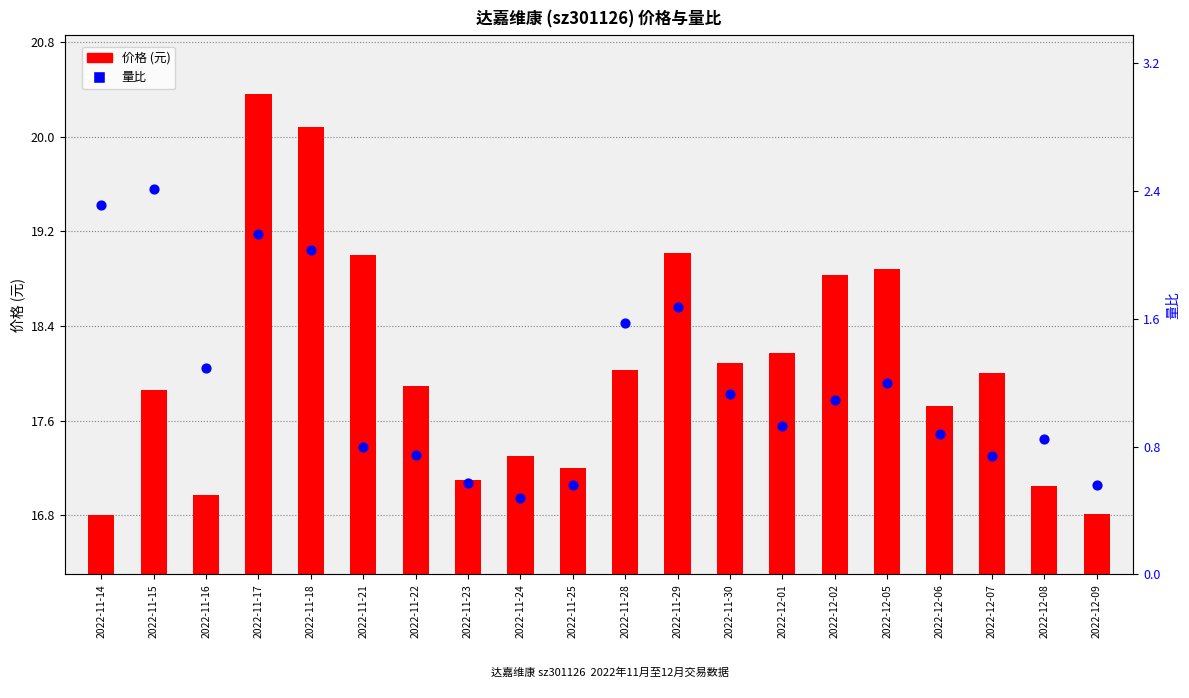

At which category is the sum across all series the highest?

2022-11-17